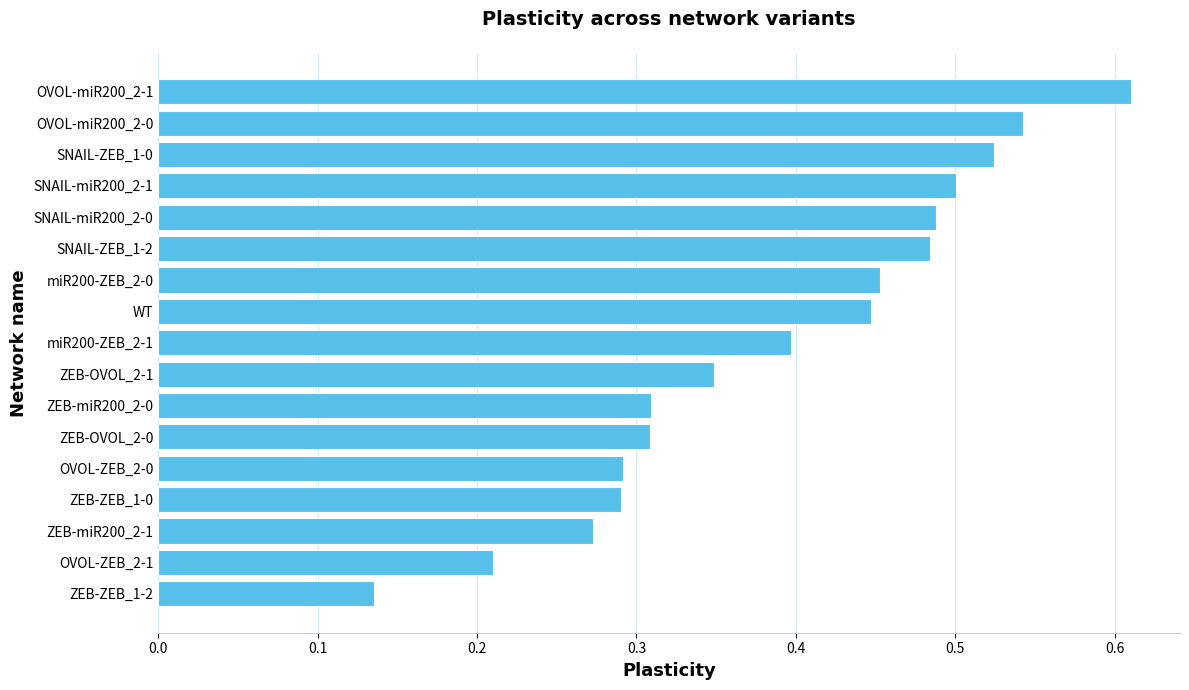

The chart shows a value of 0.3 at OVOL-ZEB_2-1. True or false?

False